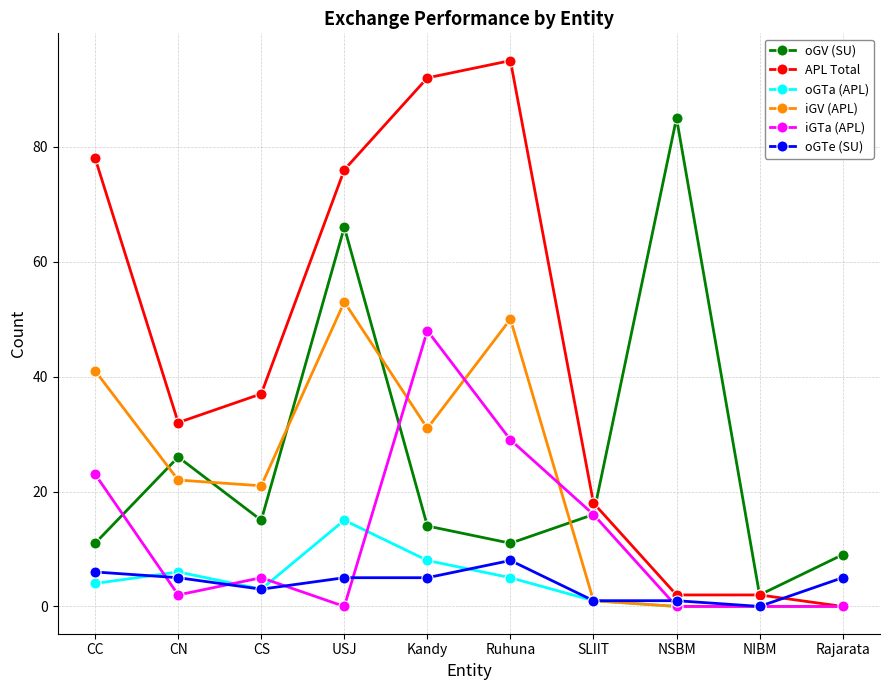

At which category does iGTa (APL) reach its first local peak?

CS